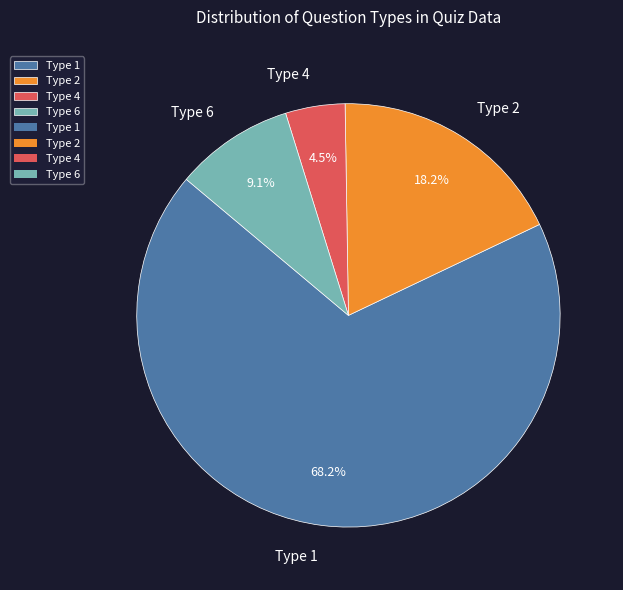

Do Type 1 and Type 6 together represent more than half of the pie?

Yes